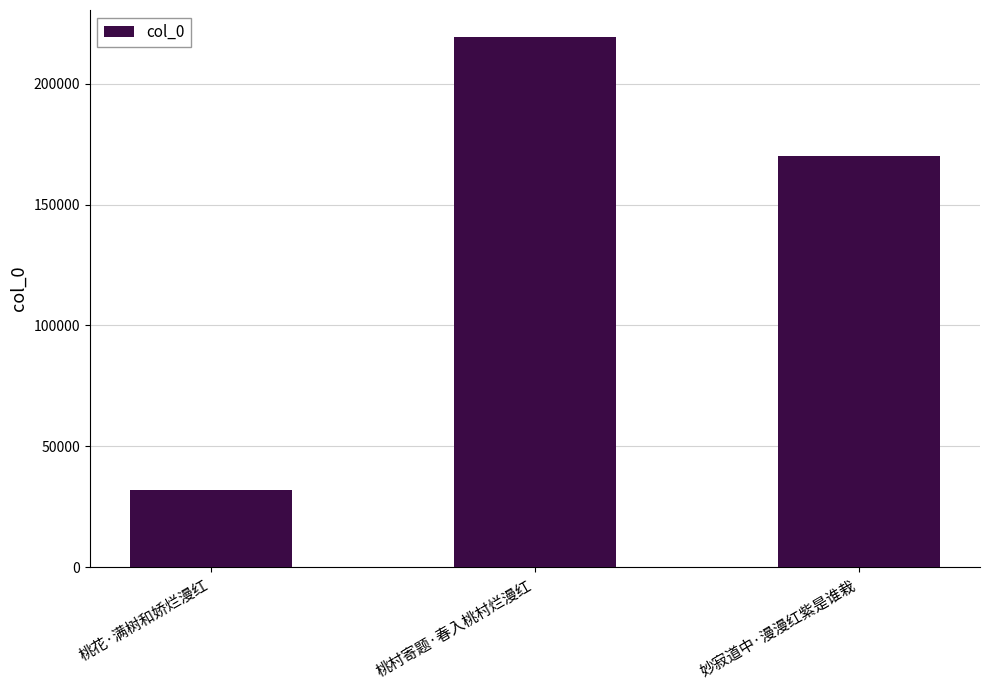

What is the maximum value shown in the chart?

219455